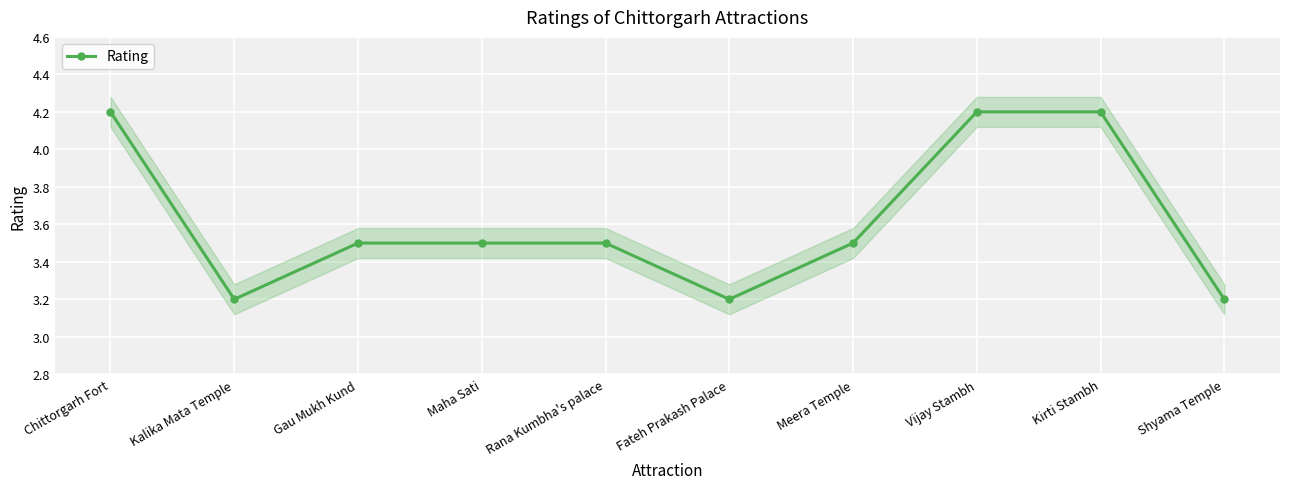

What is the approximate value at Shyama Temple?

3.2